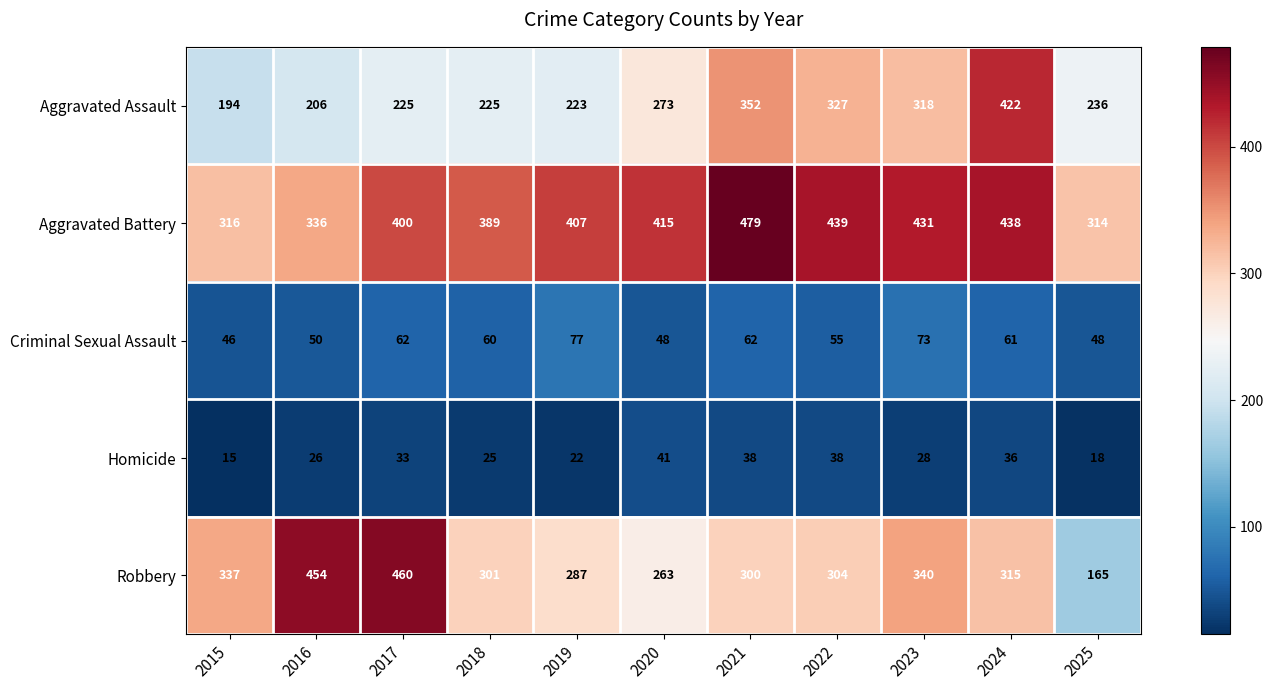

Which series changed the most between 2016 and 2018?

Robbery